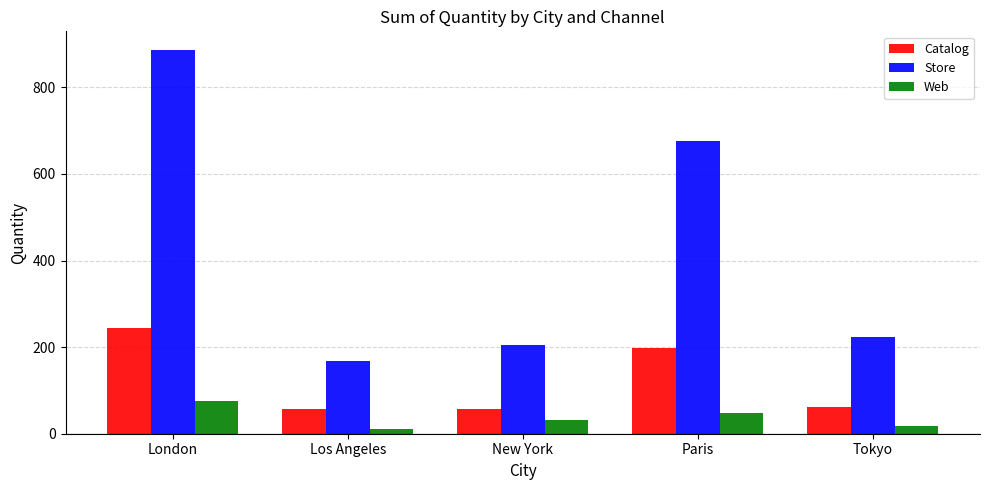

The value of Catalog at Los Angeles is 103. True or false?

False